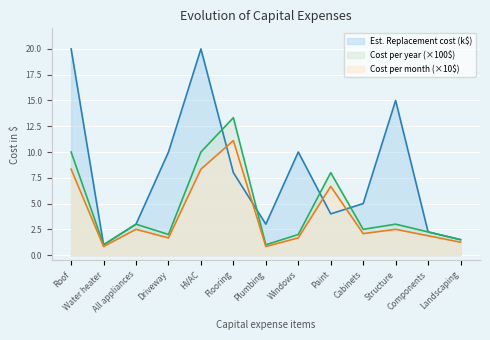

How many lines are shown in the chart?

3